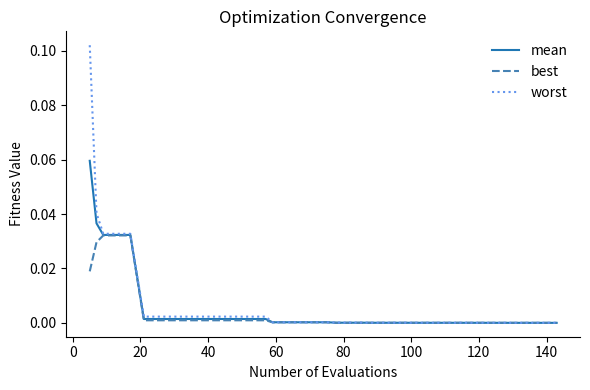

Which series has the widest spread of values?

worst